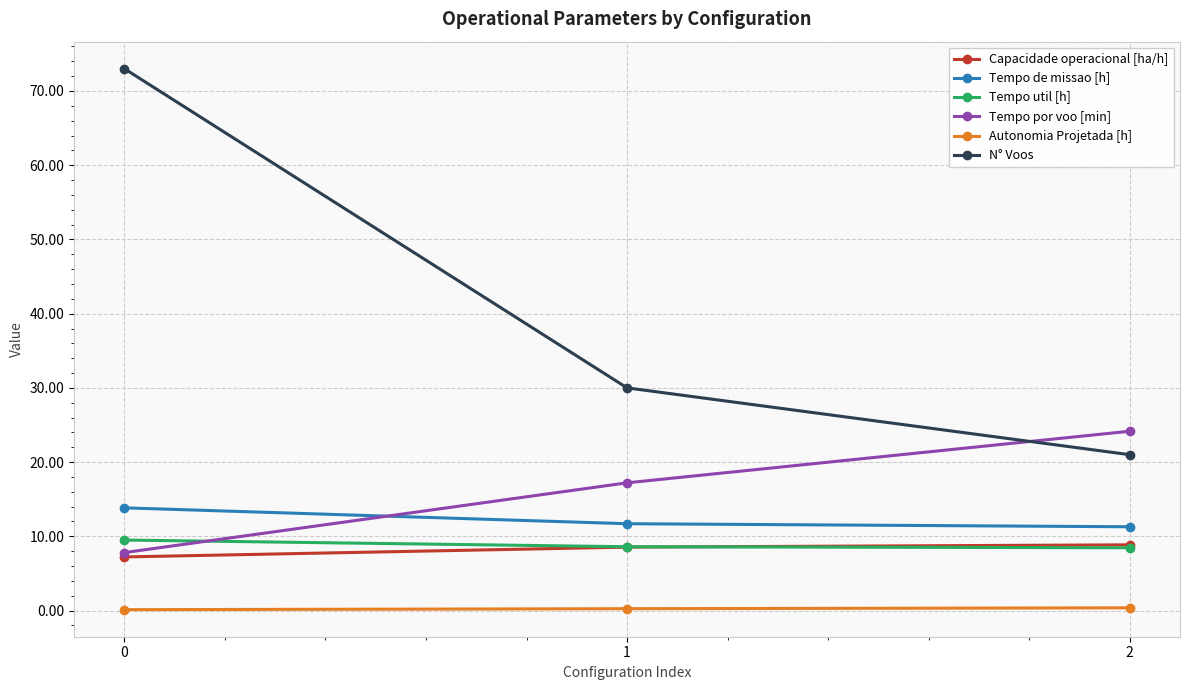

Is this an area chart (filled region under the line)?

No